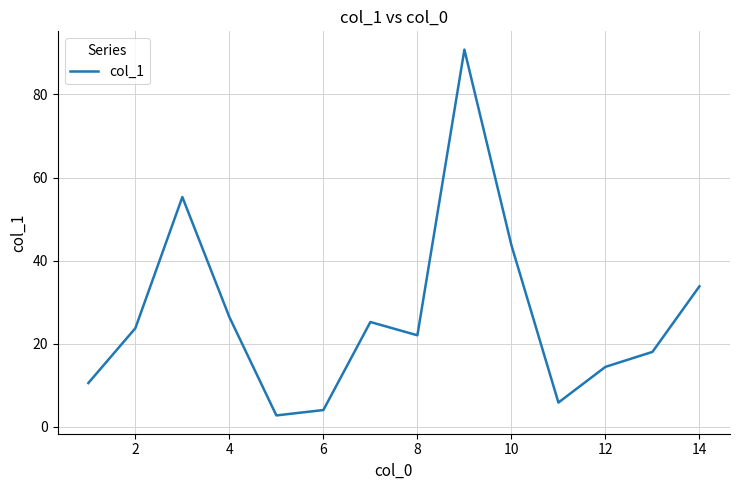

What is the maximum value shown in the chart?

90.8